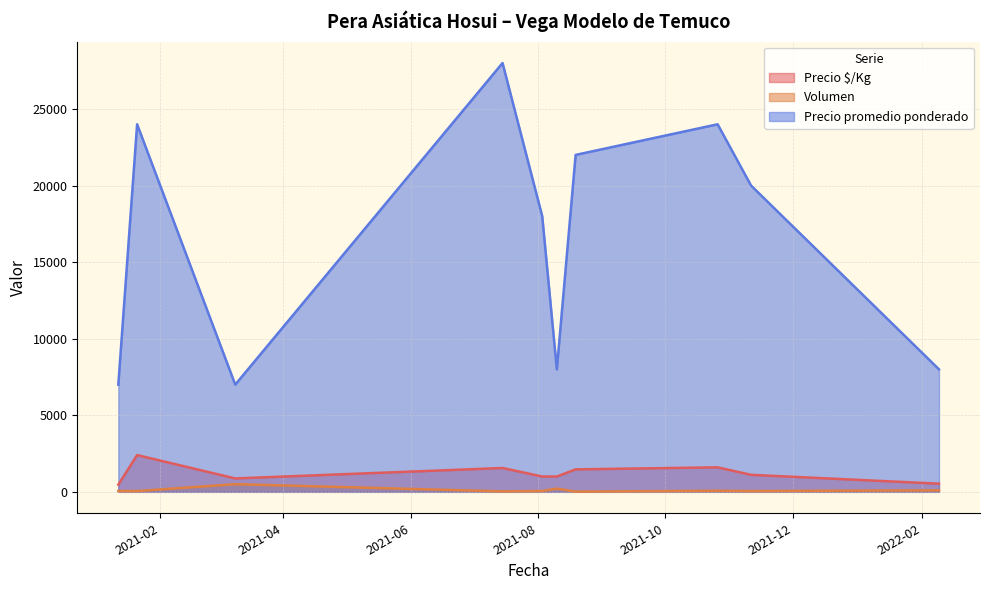

Between 2021-07-15 and 2021-08-10, which is larger?

2021-07-15